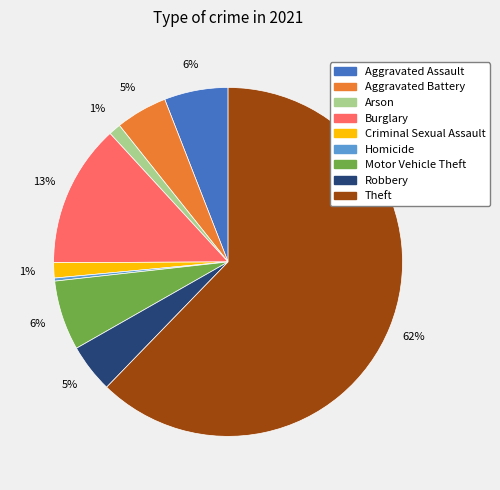

What is the smallest slice in the pie chart?

Homicide